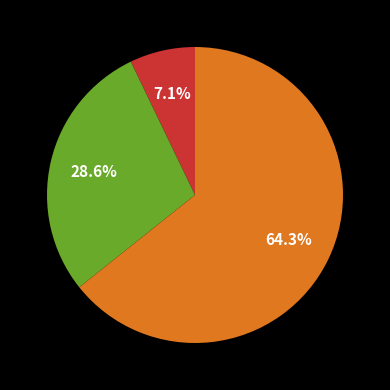

Does any single category account for the majority?

Yes